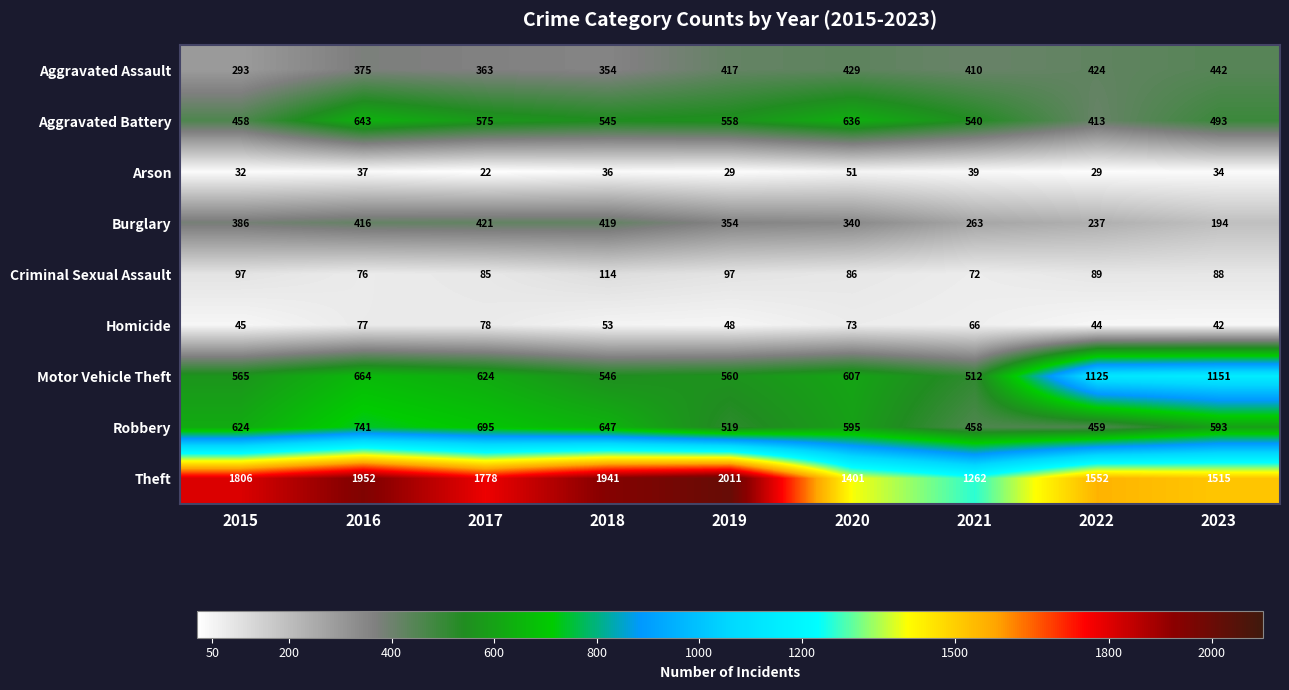

Is it true that Homicide equals 48 at 2019?

True